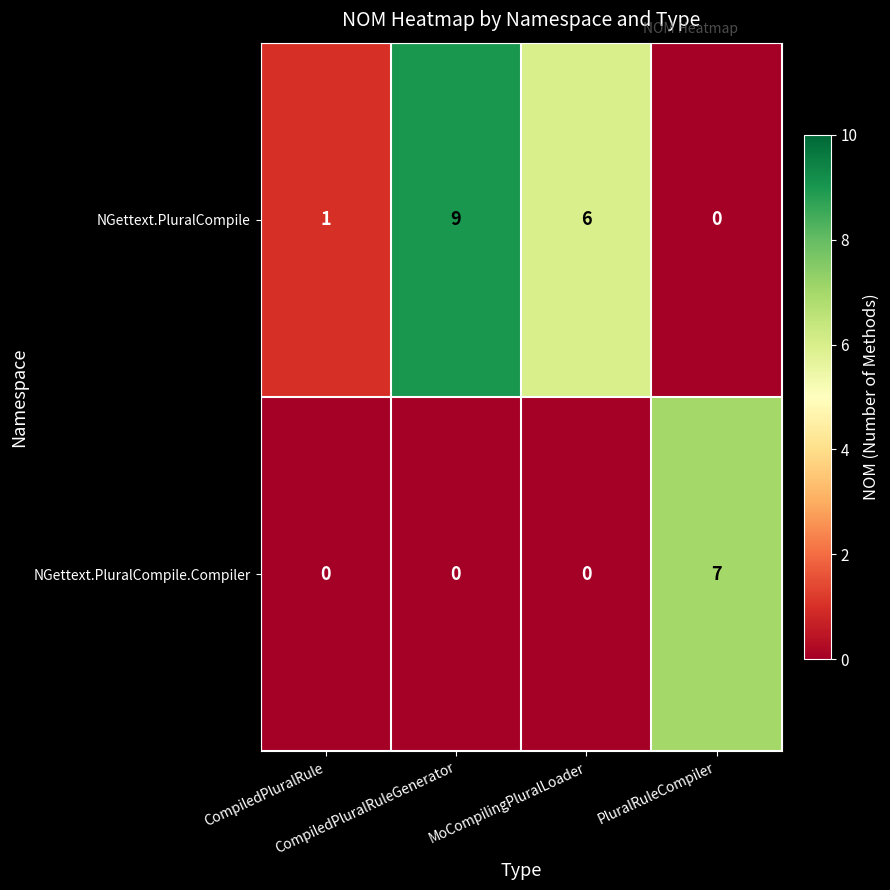

Which series has the largest range (max minus min)?

NGettext.PluralCompile